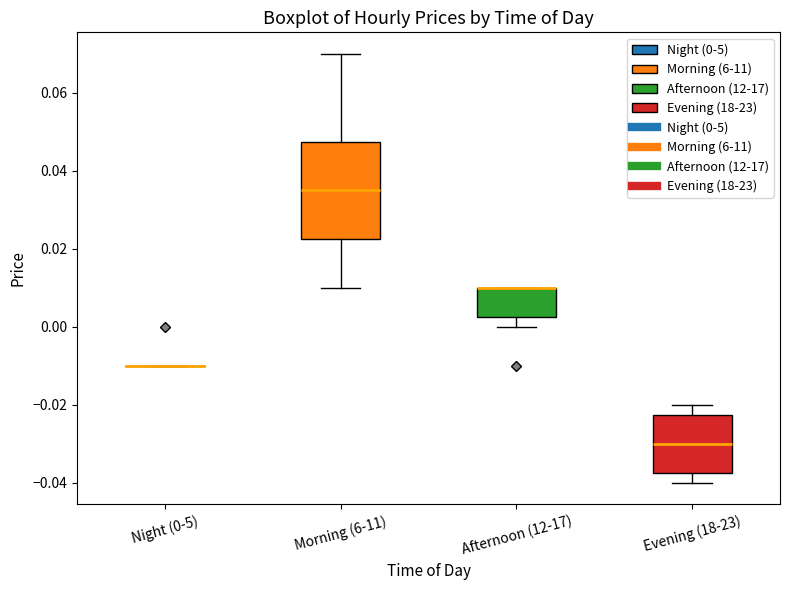

Reading left to right, transcribe this box plot: for each box, give where its median line is, the range the box spans, and where its two whiskers end, as read against the y-axis. The values are not printed on the chart, so give them approximately, as read against the axis.

Night (0-5): box collapsed to a line at -0.010, whiskers -0.010 to -0.010
Morning (6-11): median 0.036, box 0.022 to 0.048, whiskers 0.010 to 0.070
Afternoon (12-17): median 0.010 (drawn on the box's upper edge), box 0.002 to 0.010, whiskers 0.000 to 0.010
Evening (18-23): median -0.030, box -0.038 to -0.022, whiskers -0.040 to -0.020